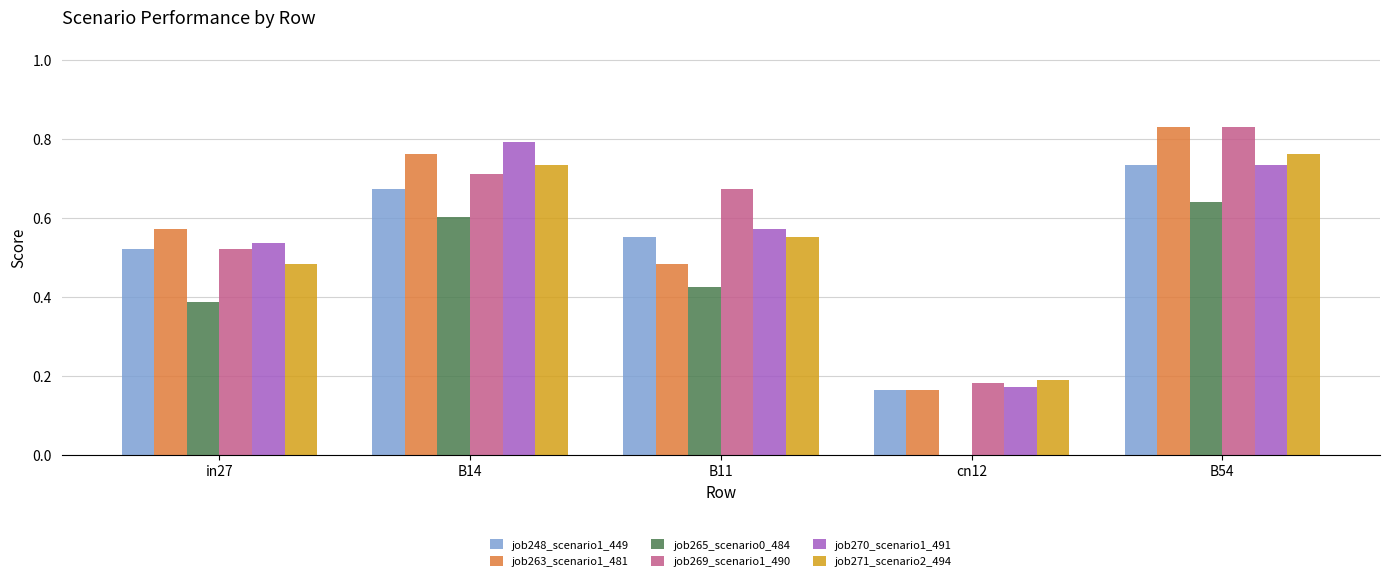

Which series changed the most between B14 and cn12?

job270_scenario1_491